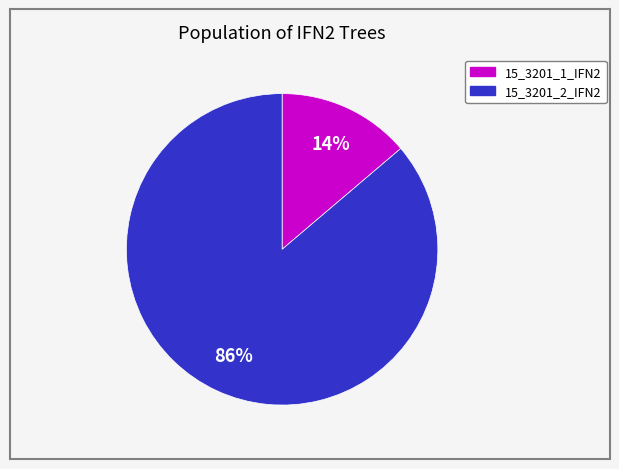

How many segments does this pie chart have?

2